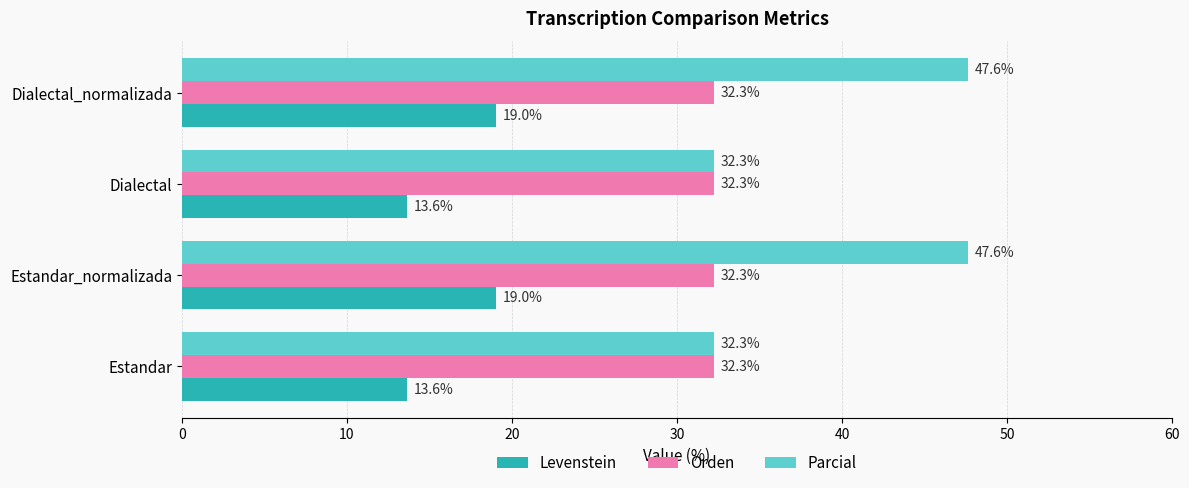

The Parcial series shows 47.6 at Estandar_normalizada. True or false?

True